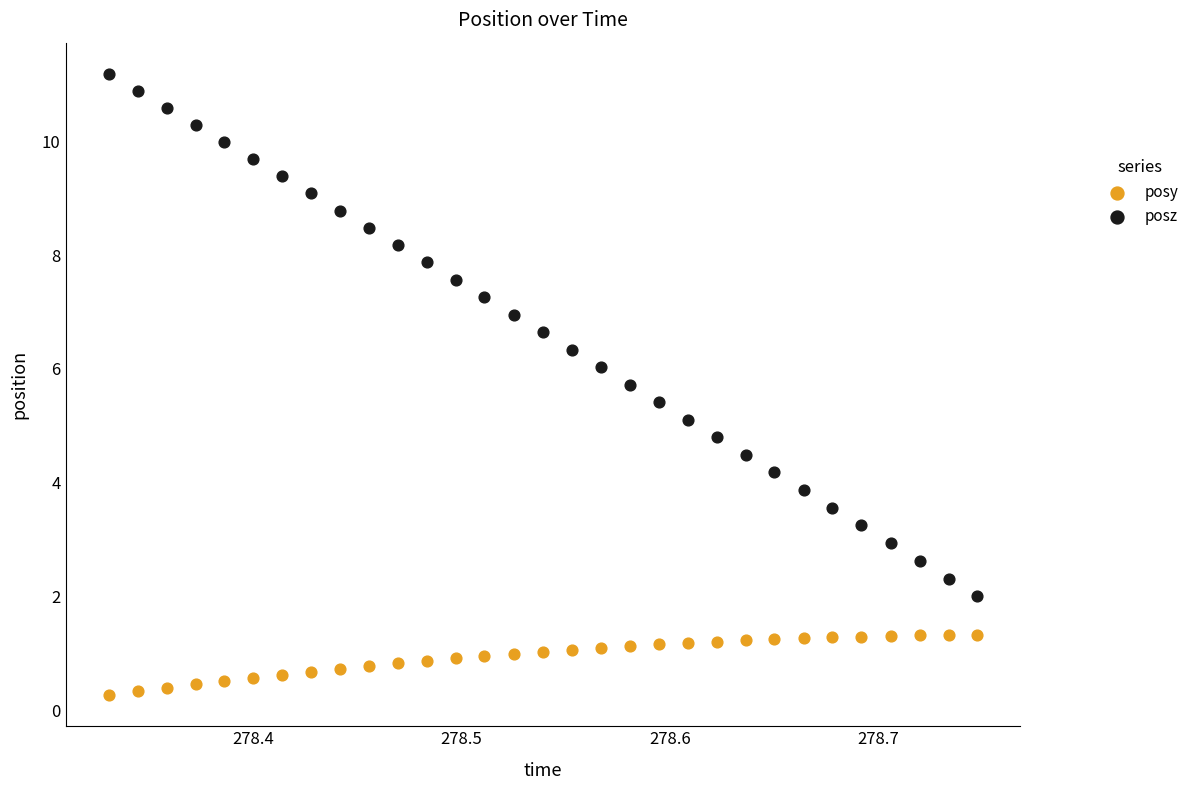

Which series reaches the maximum Y coordinate?

posz